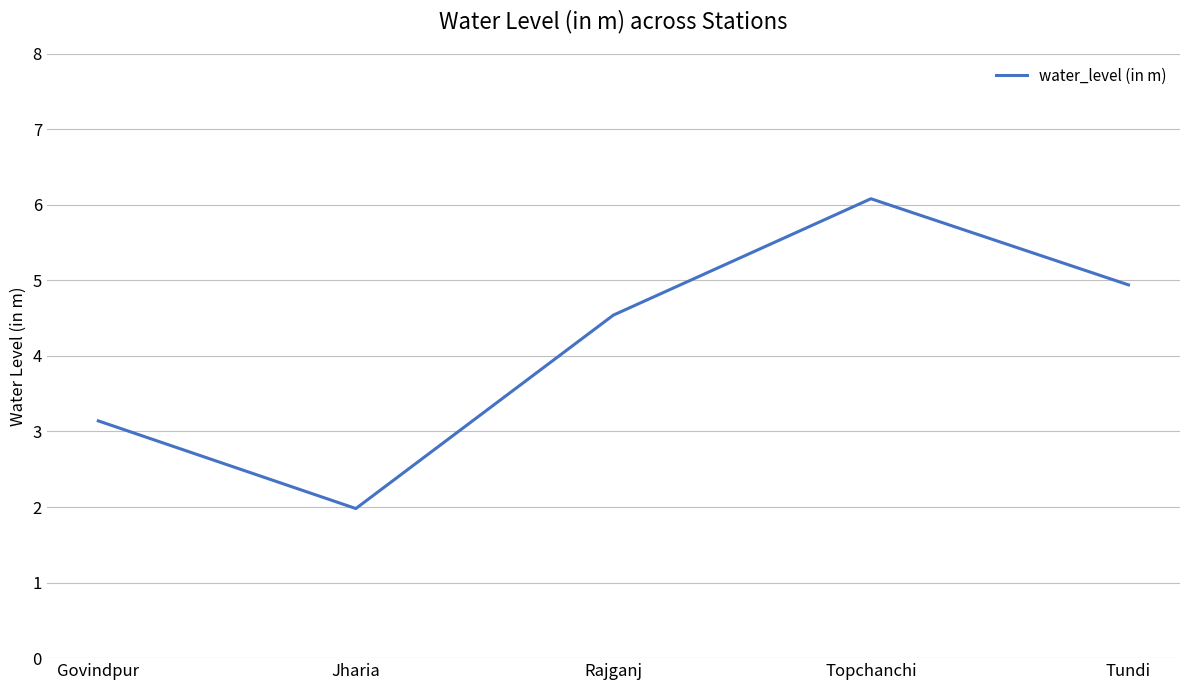

Which label corresponds to the largest value in the chart?

Topchanchi